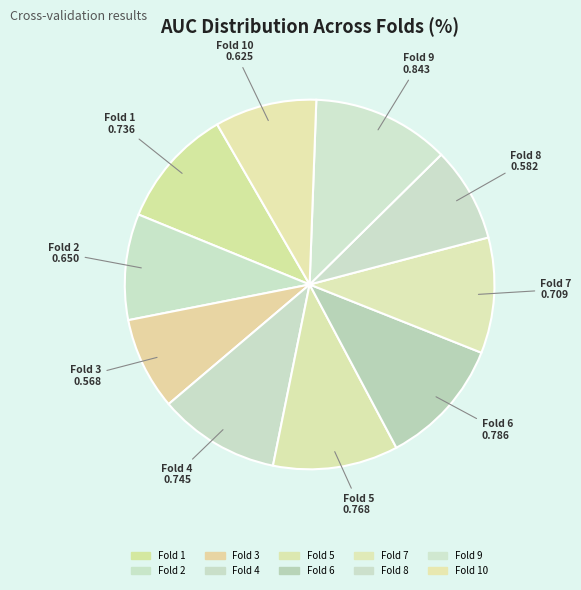

How many slices are in this pie chart?

10